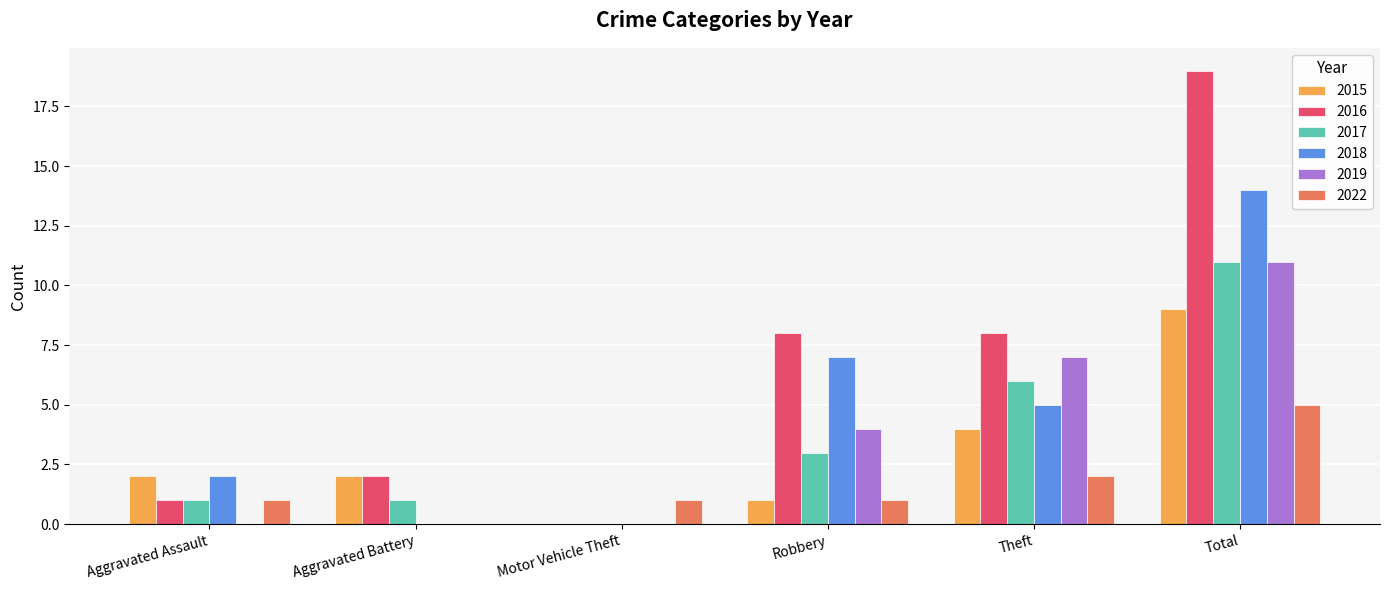

Which category has the highest value in the 2017 series?

Total